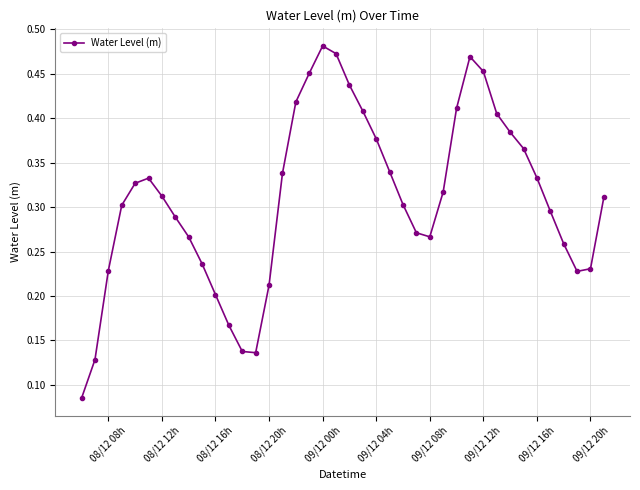

What is the sum of all values?

12.4